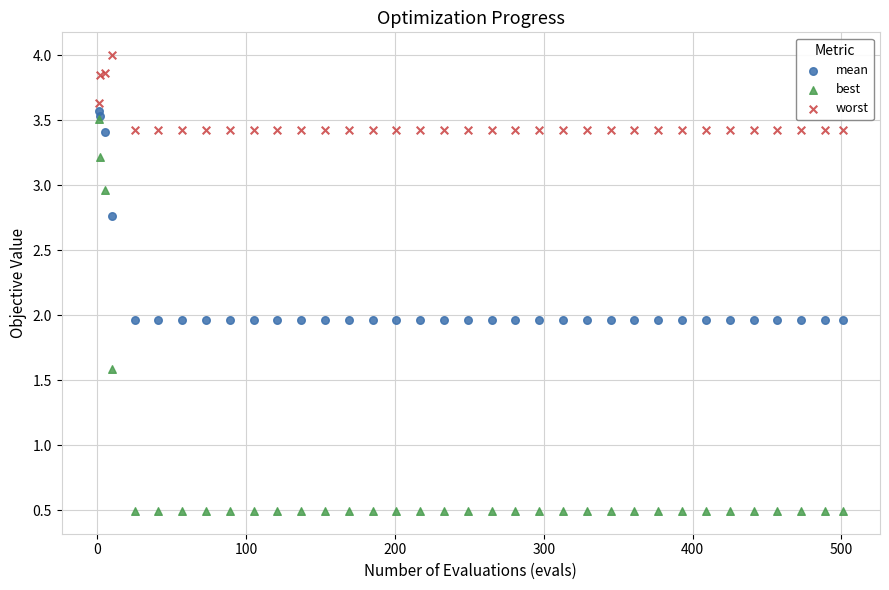

What are all the series names shown in the legend?

mean, best, worst